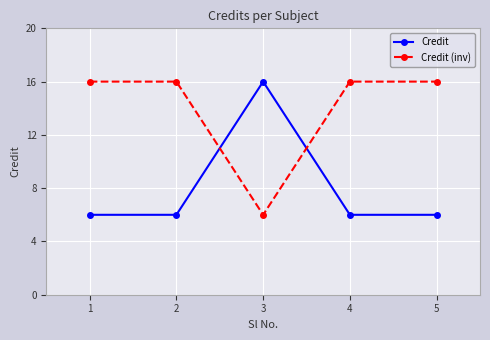

What is the total value across all series at 2?

22